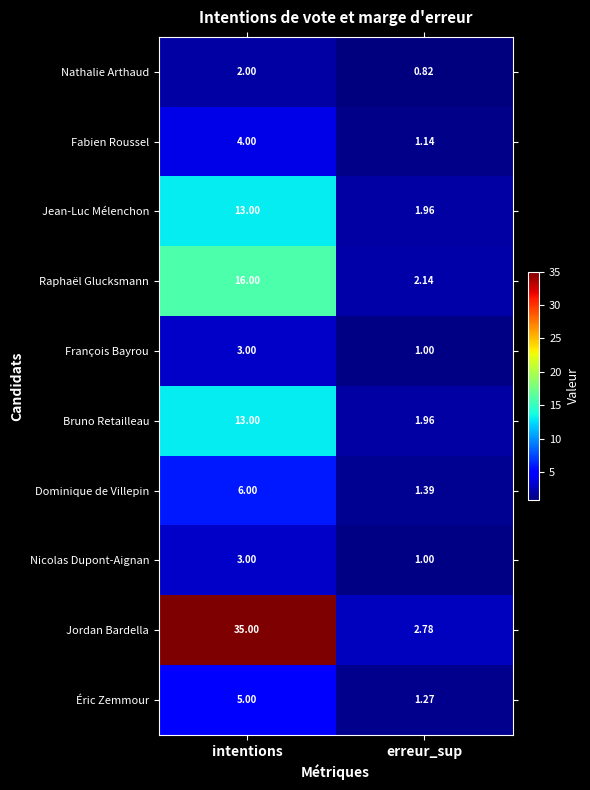

List the labels in order of Jean-Luc Mélenchon value, smallest first.

erreur_sup, intentions